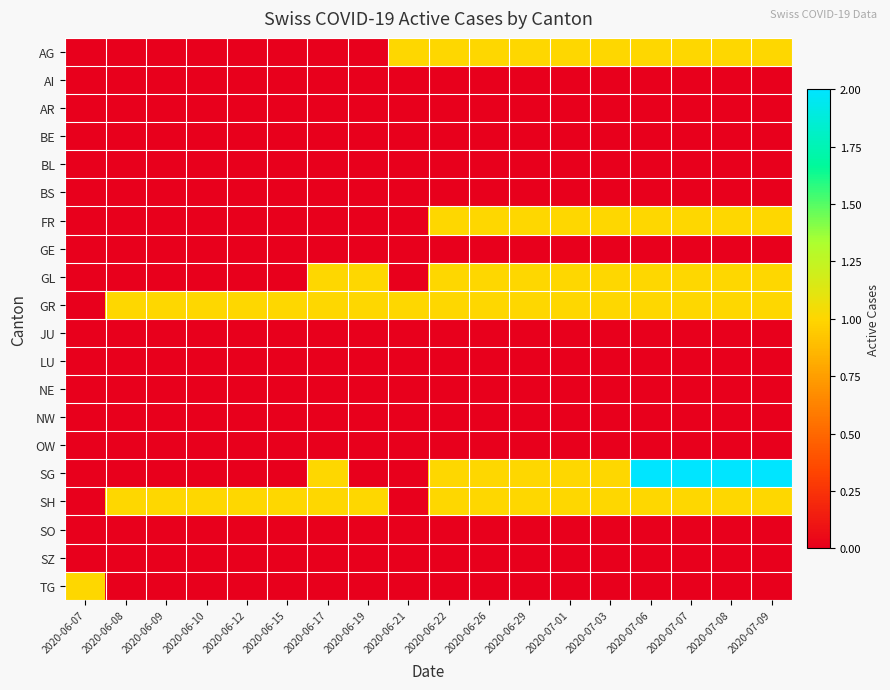

List the series in order of their peak value, lowest first.

AI, AR, BE, BL, BS, GE, JU, LU, NE, NW, OW, SO, SZ, AG, FR, GL, GR, SH, TG, SG